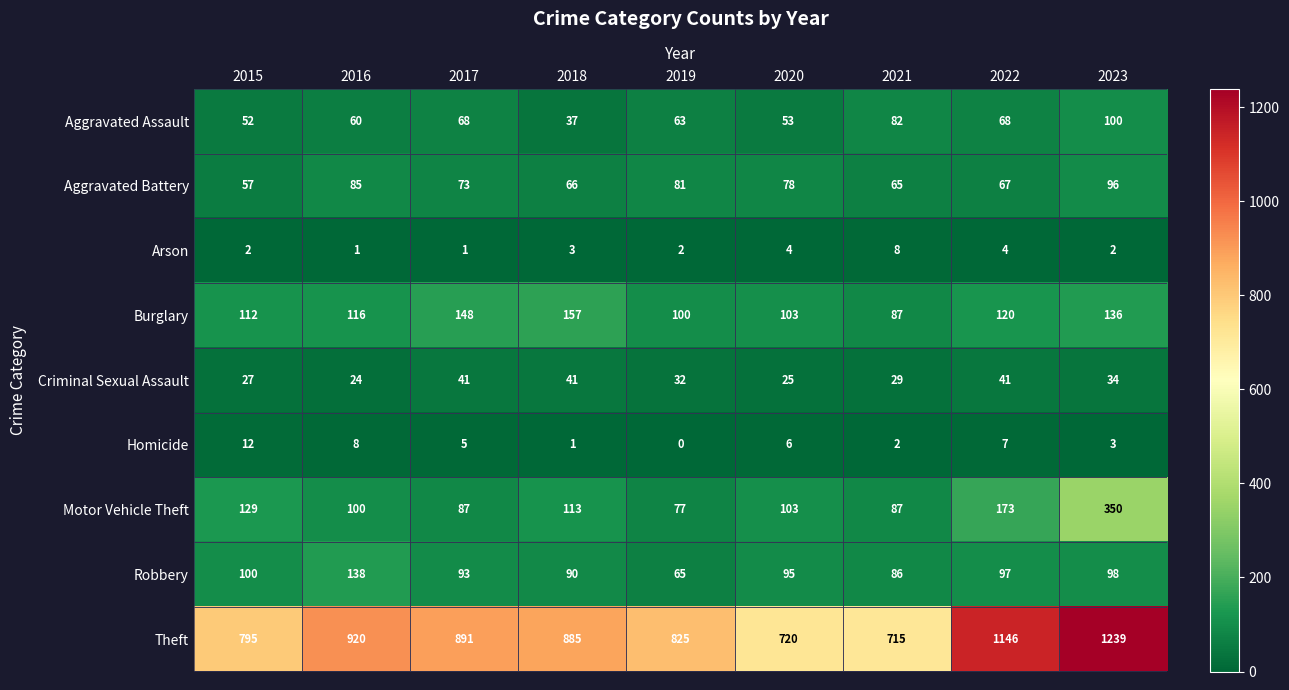

At which category does the chart reach its minimum across all series?

2019